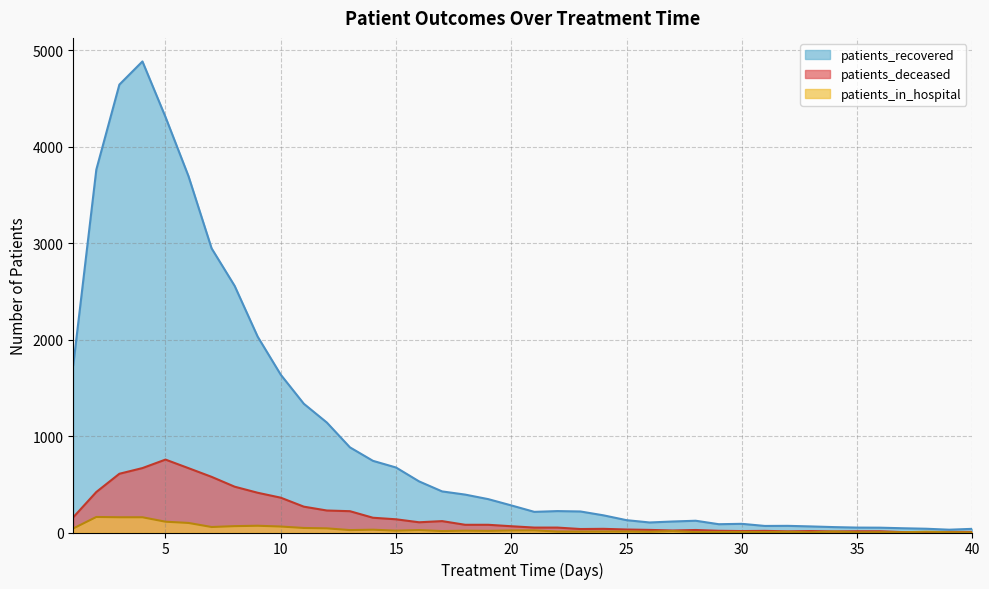

What is the value of the patients_recovered point at the 36th from the left?

50